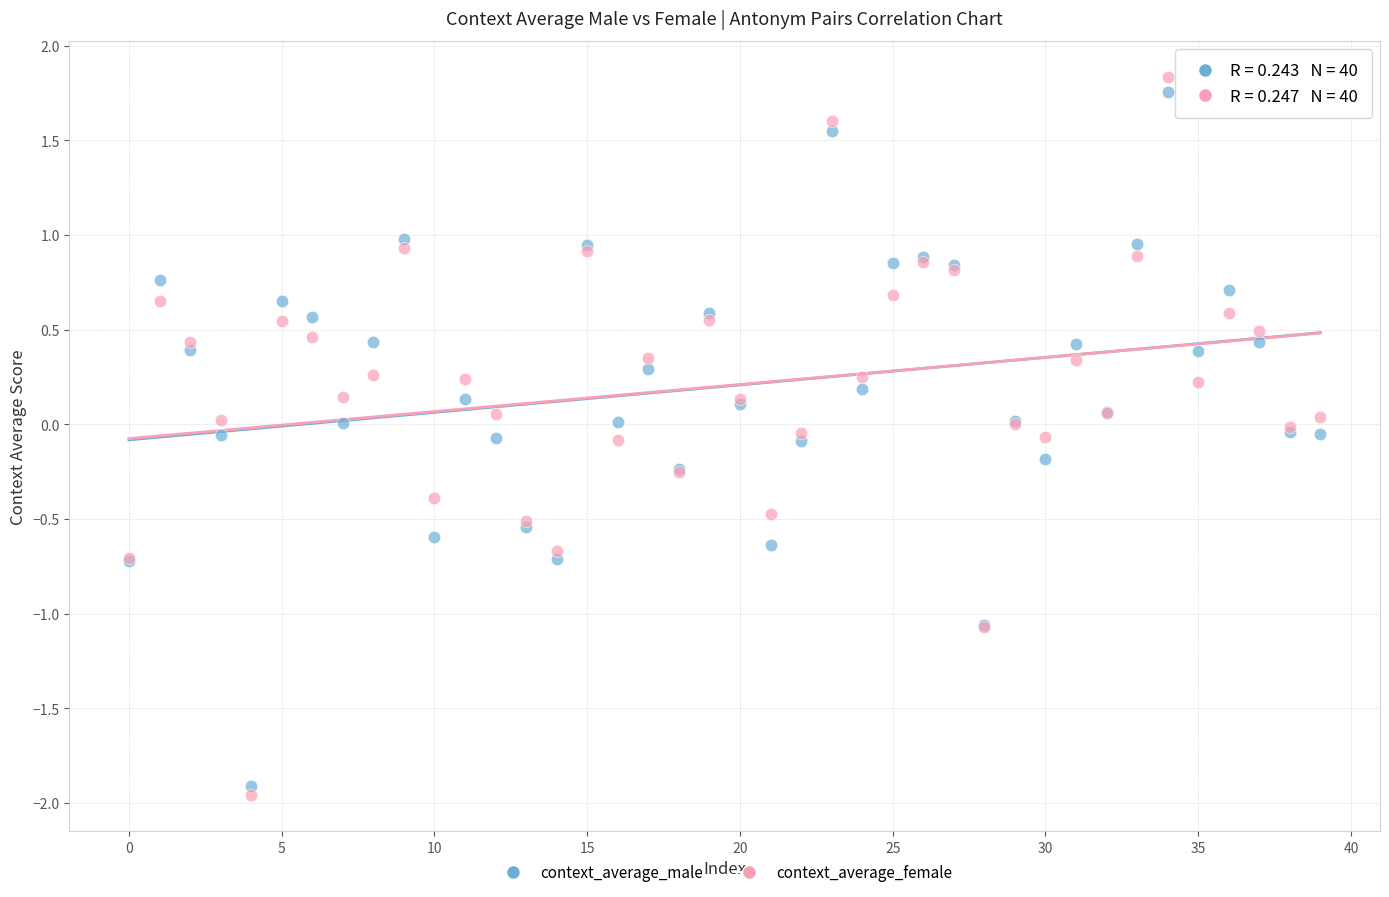

Which series reaches the maximum Y coordinate?

context_average_female